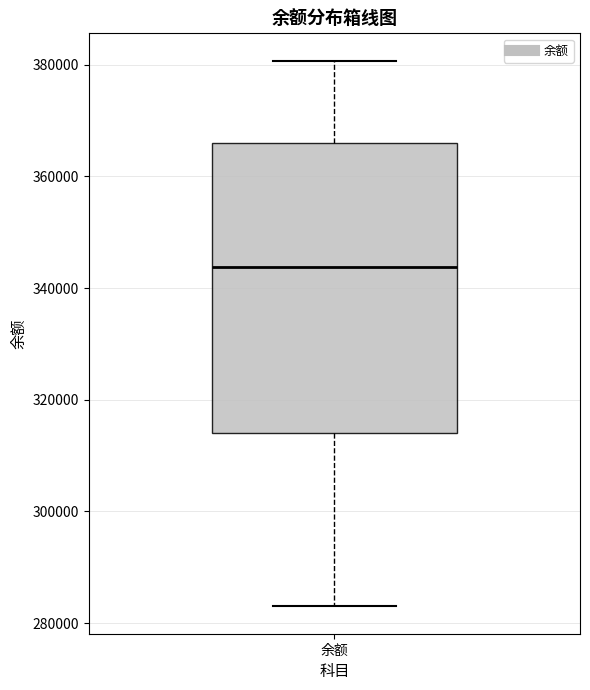

Read this box plot against the y-axis: the position of the median line, the range covered by the box, and the ends of both whiskers. The values are not printed on the chart, so give them approximately, as read against the axis.

median 344000, box 314000 to 366000, whiskers 282000 to 380000